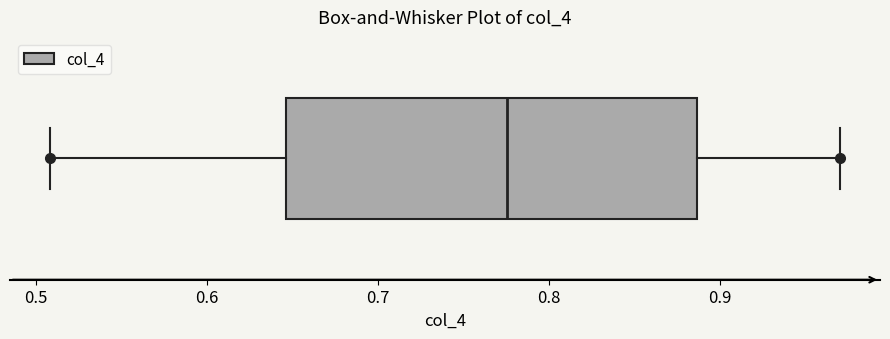

Where is the right edge of the box on the x-axis? The values are not printed on the chart, so give them approximately, as read against the axis.

0.89